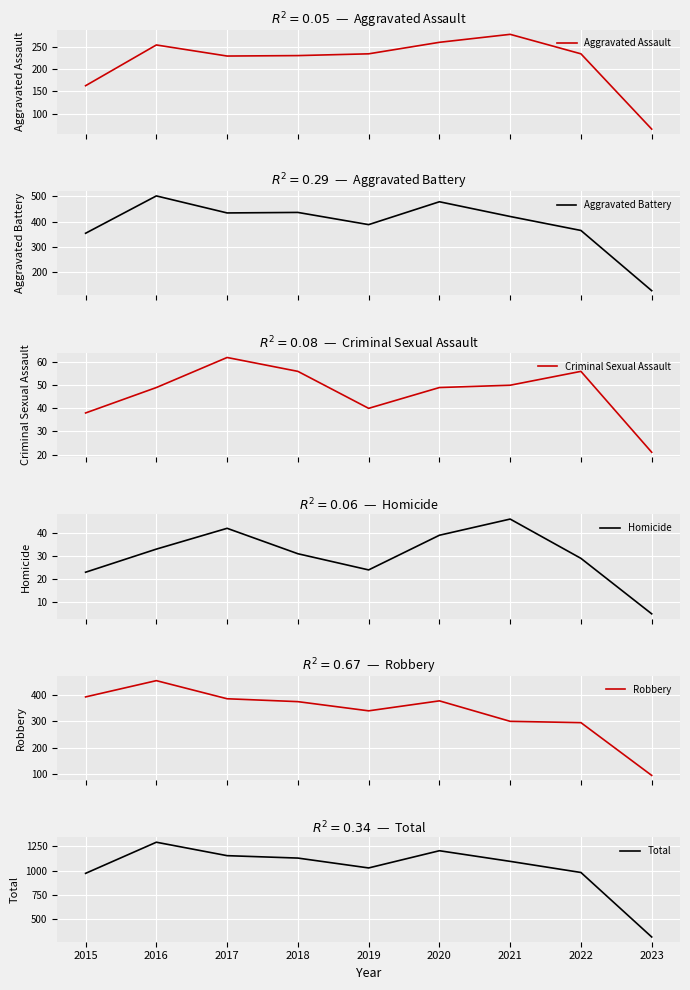

At which category is the sum across all series the highest?

2016